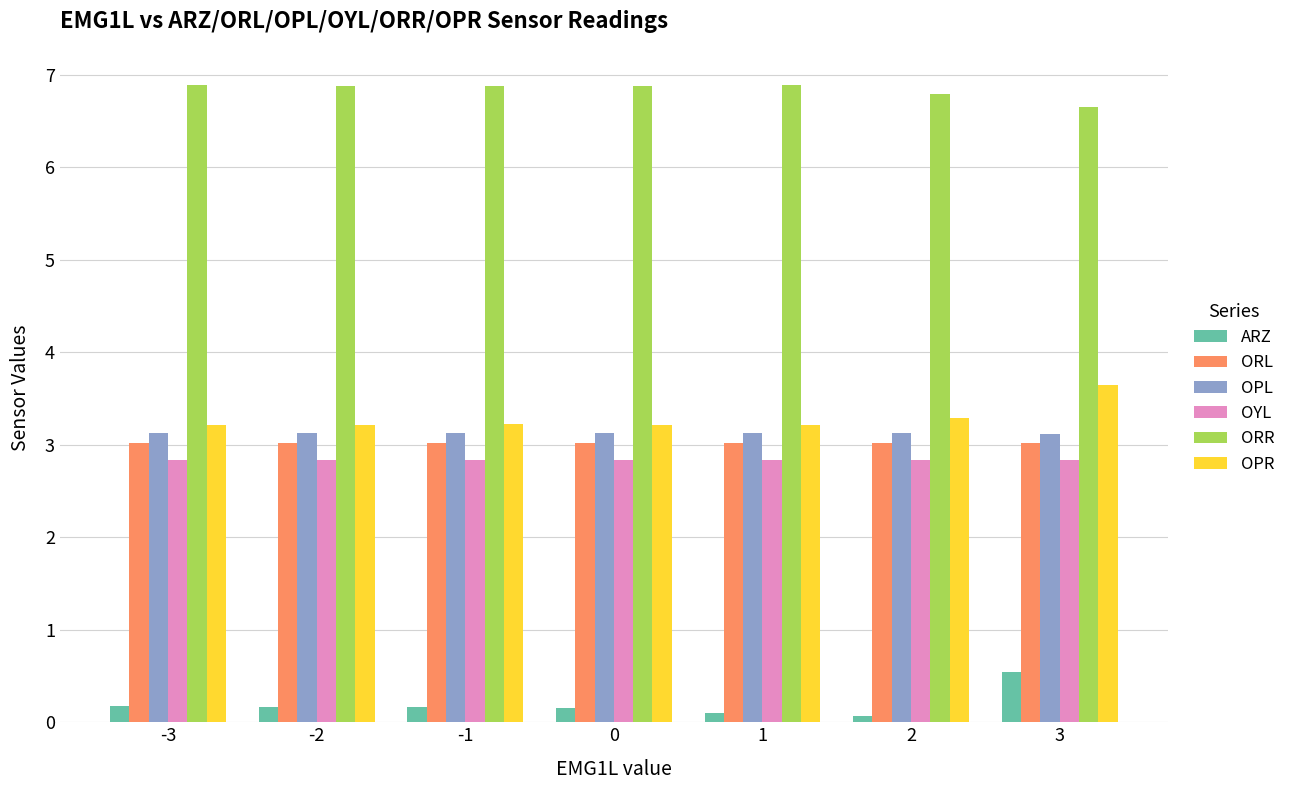

What is the greatest value displayed?

6.9